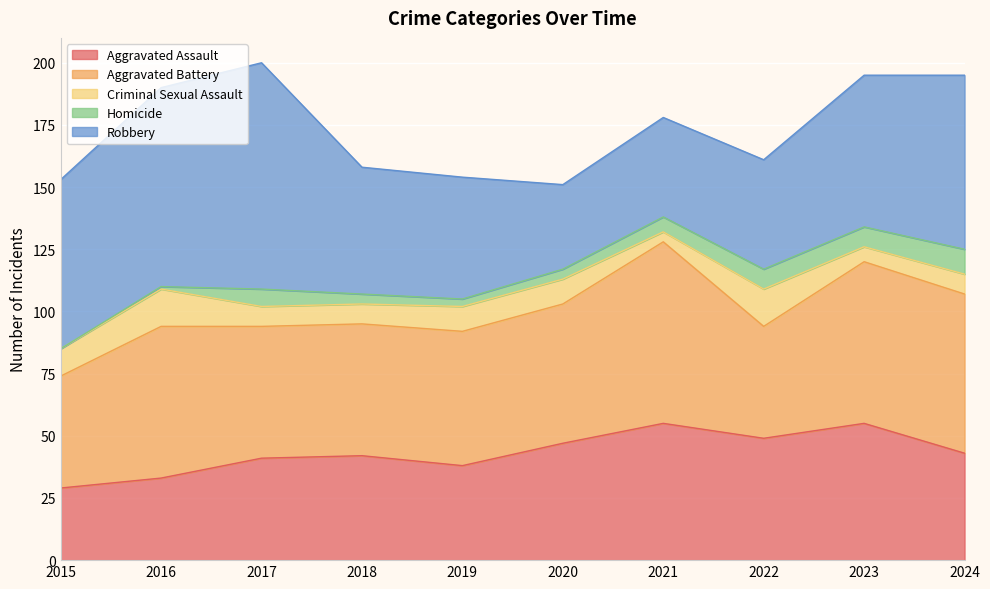

At 2016, list the series in order from smallest to largest.

Homicide, Criminal Sexual Assault, Aggravated Assault, Aggravated Battery, Robbery